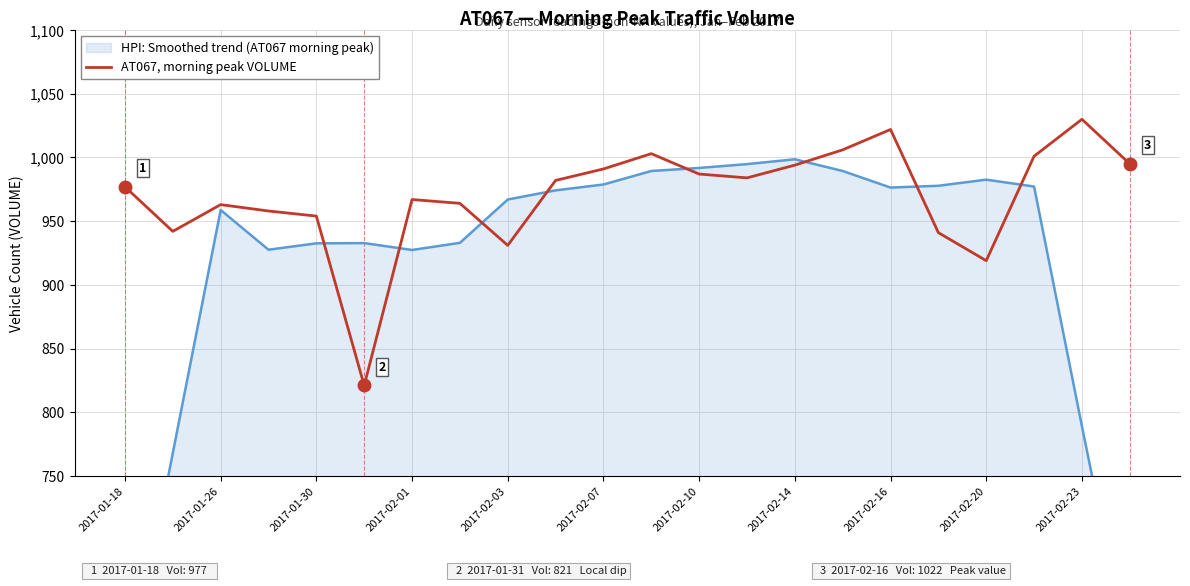

Is it true that AT067, morning peak VOLUME equals 991 at 2017-02-07?

True